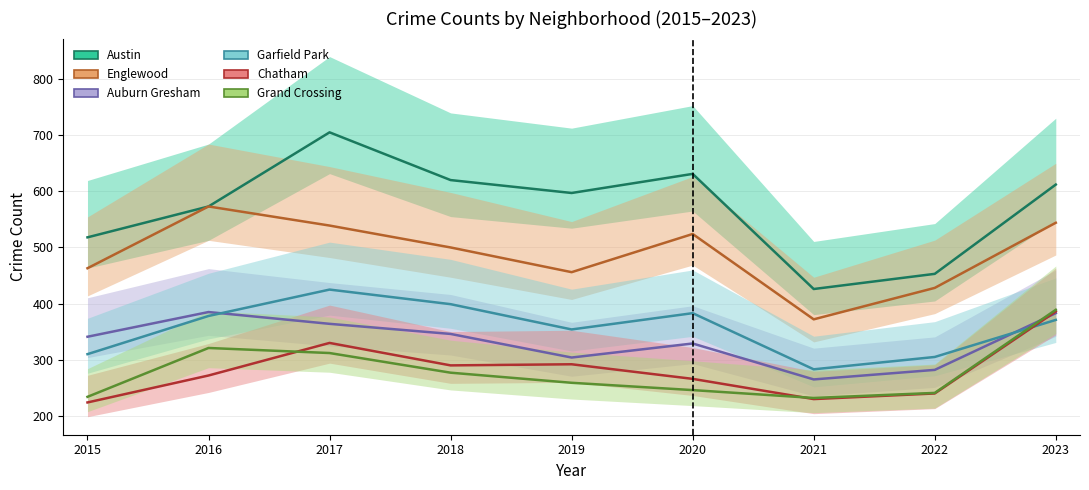

True or false: Austin and Garfield Park cross at least once.

False